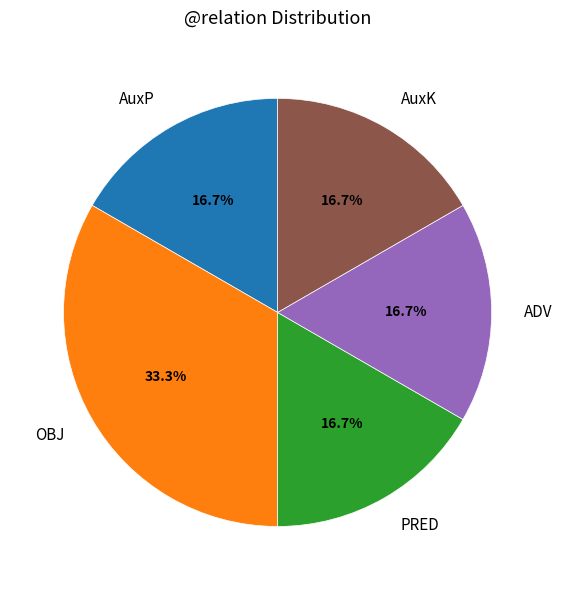

True or false: PRED accounts for 17% of the total.

True